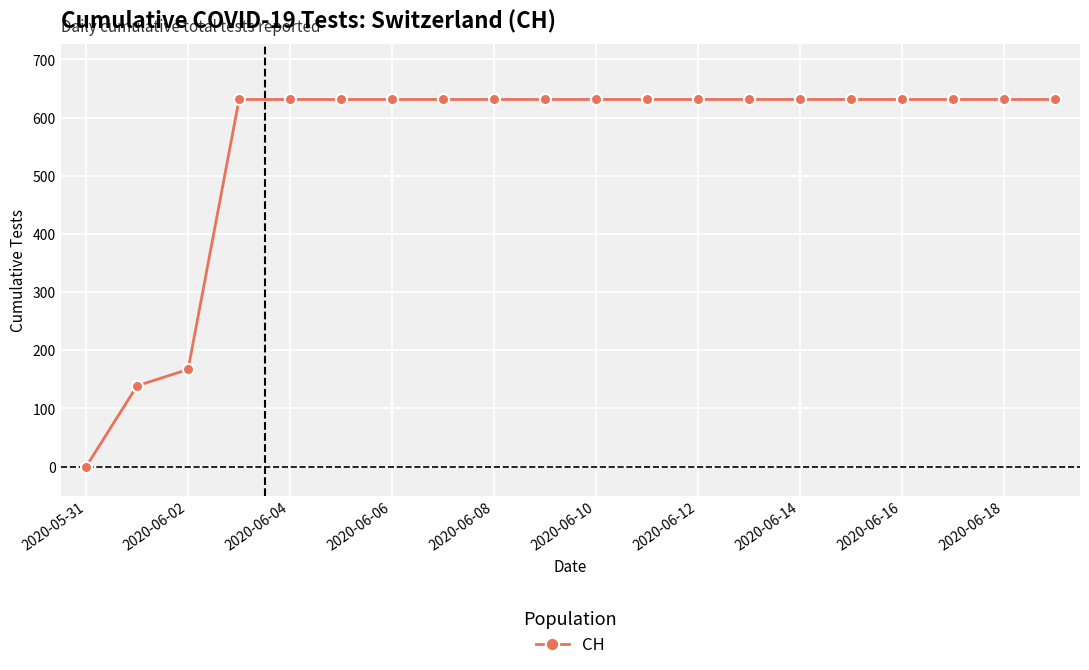

What is the value of the 18th point from the left?

631